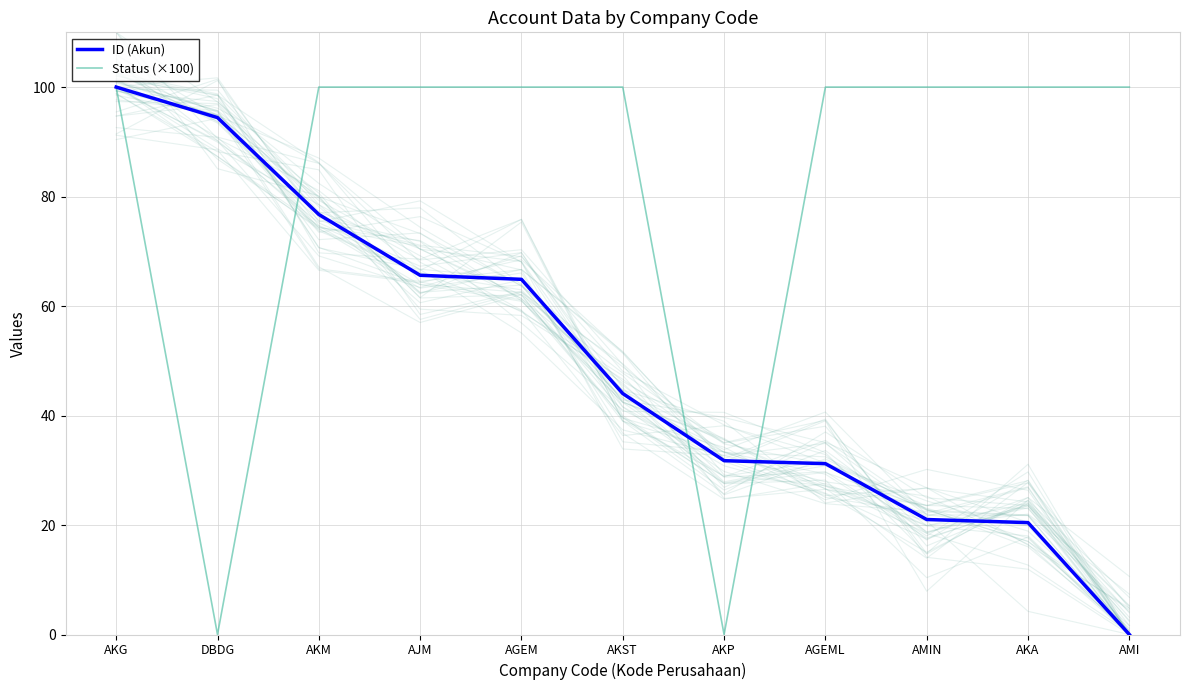

What is the spread (max minus min) of values at DBDG?

94.4